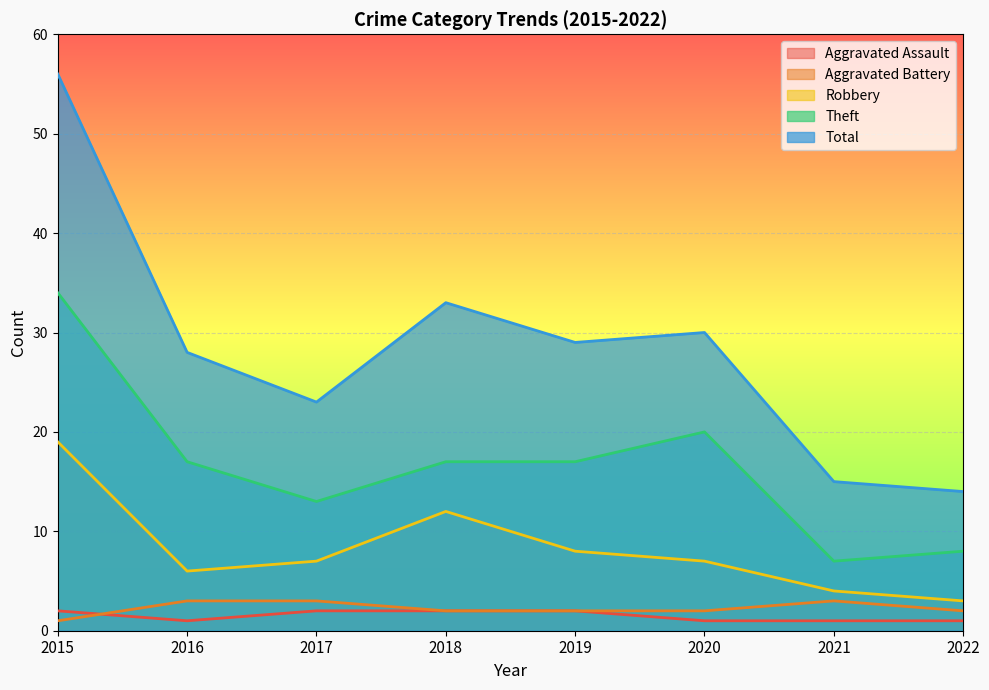

True or false: Total and Aggravated Assault intersect in this chart.

False